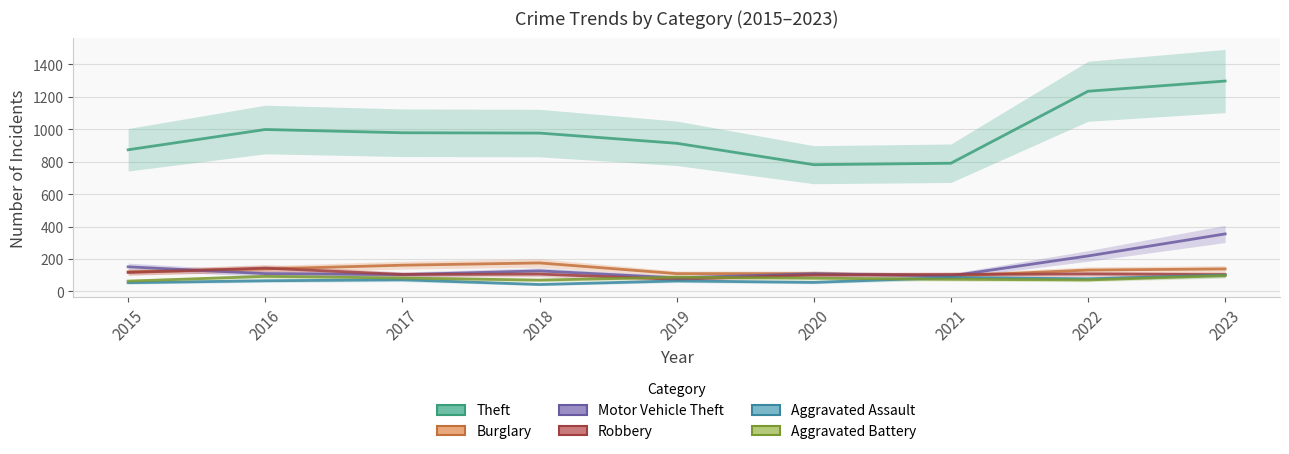

Rank the series by their maximum value, from lowest to highest.

Aggravated Battery, Aggravated Assault, Robbery, Burglary, Motor Vehicle Theft, Theft